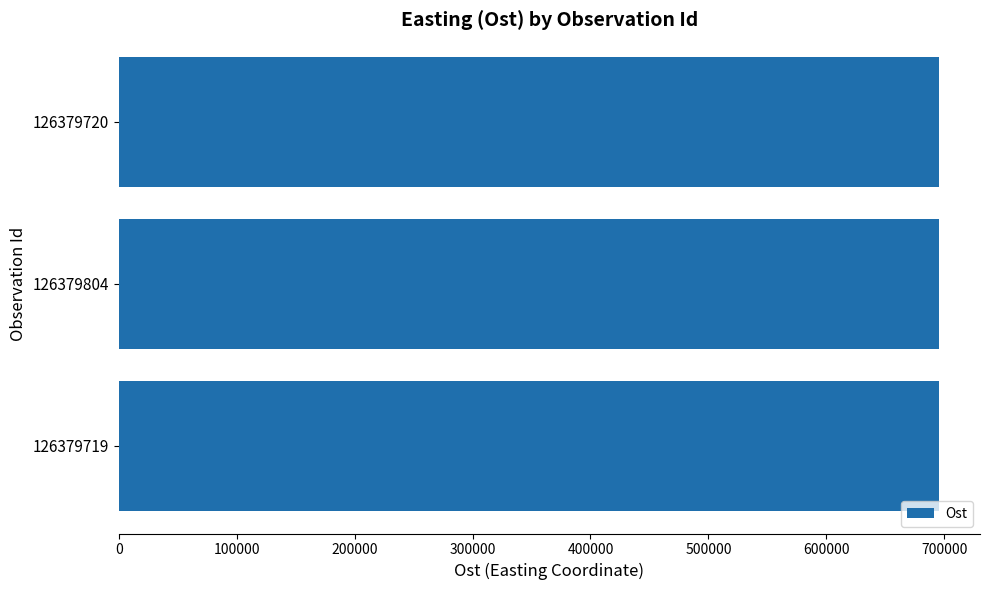

How many categories are shown in the chart?

3